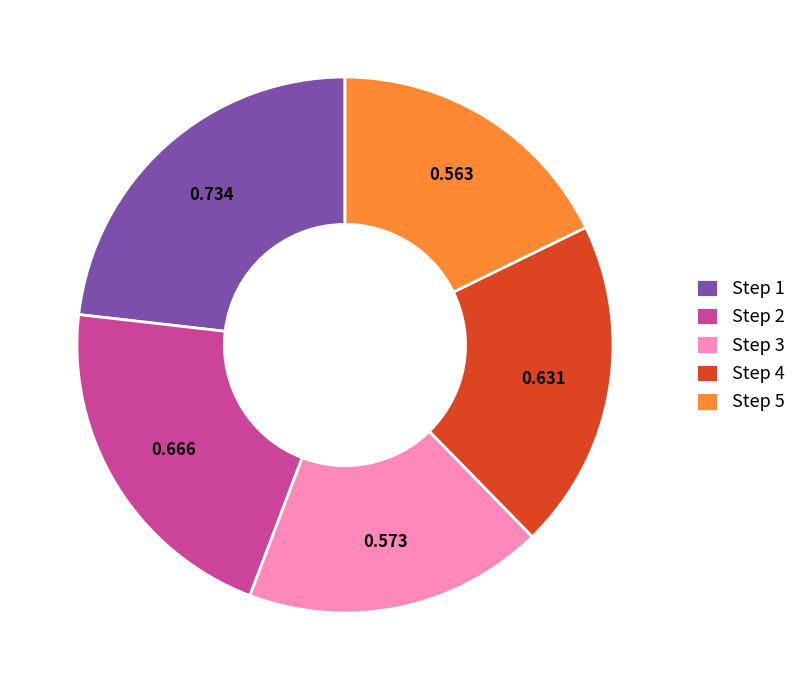

Is the sum of Step 2 and Step 5 greater than half?

No